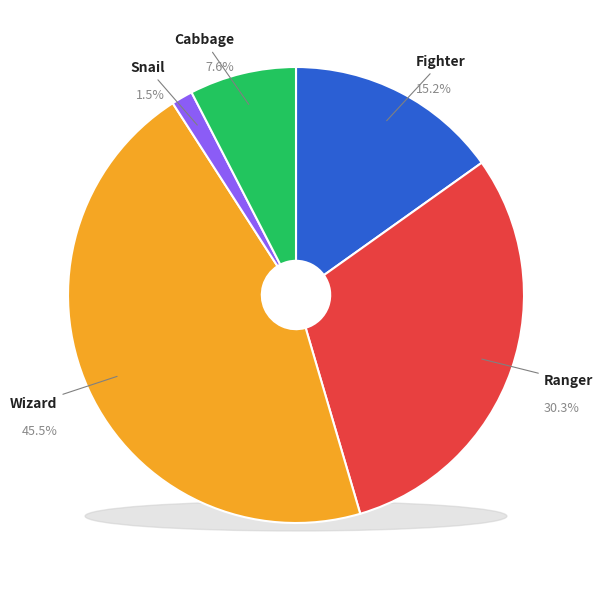

Count the number of slices in the pie.

5